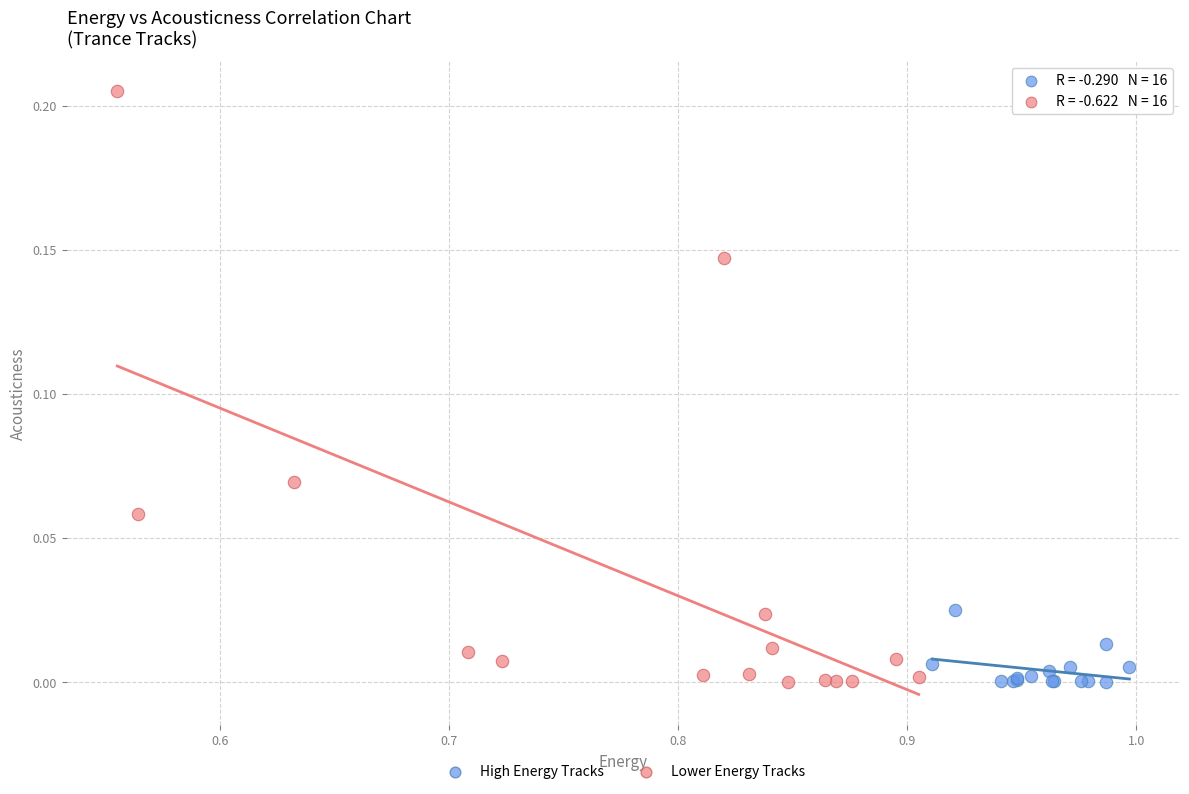

Which series reaches the maximum Y coordinate?

Lower Energy Tracks